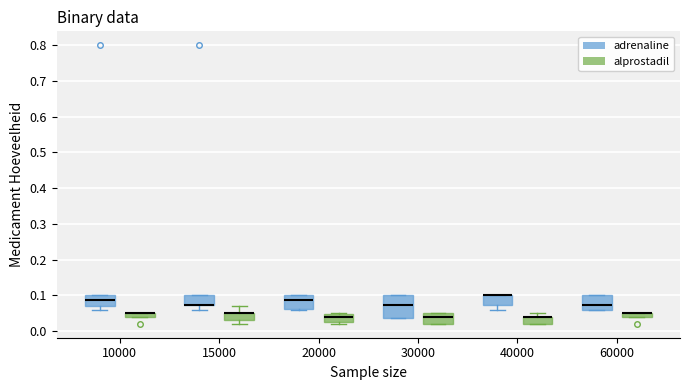

Which box is the tallest, from its lower edge to its upper edge?

30000 (adrenaline)